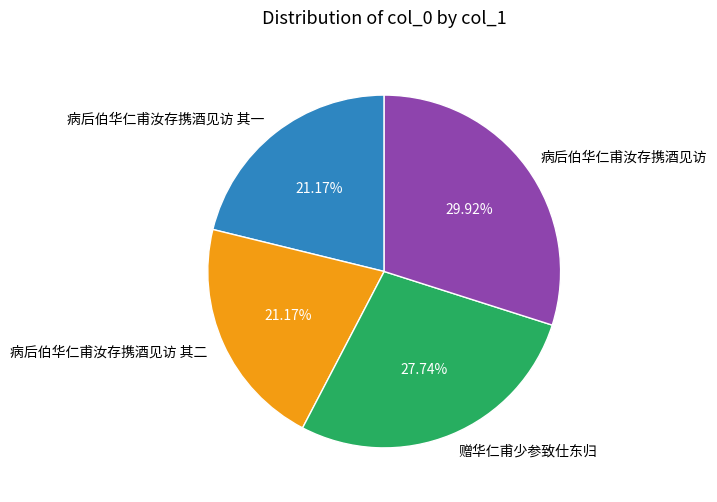

To the nearest percent, what percentage of the pie is 赠华仁甫少参致仕东归?

28%